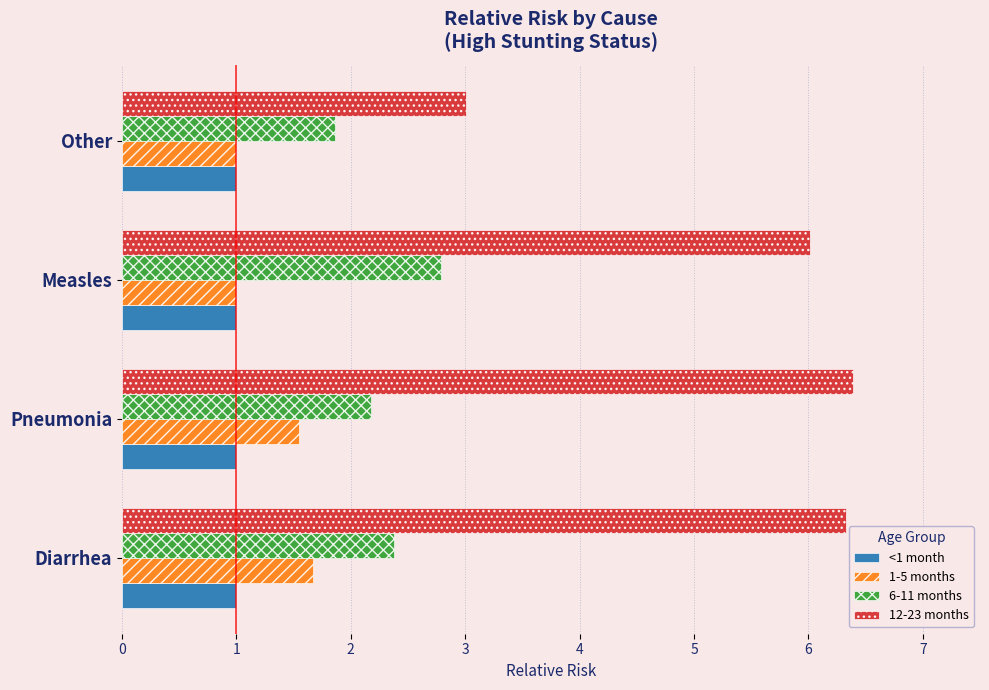

Which series has the largest total across all categories?

12-23 months